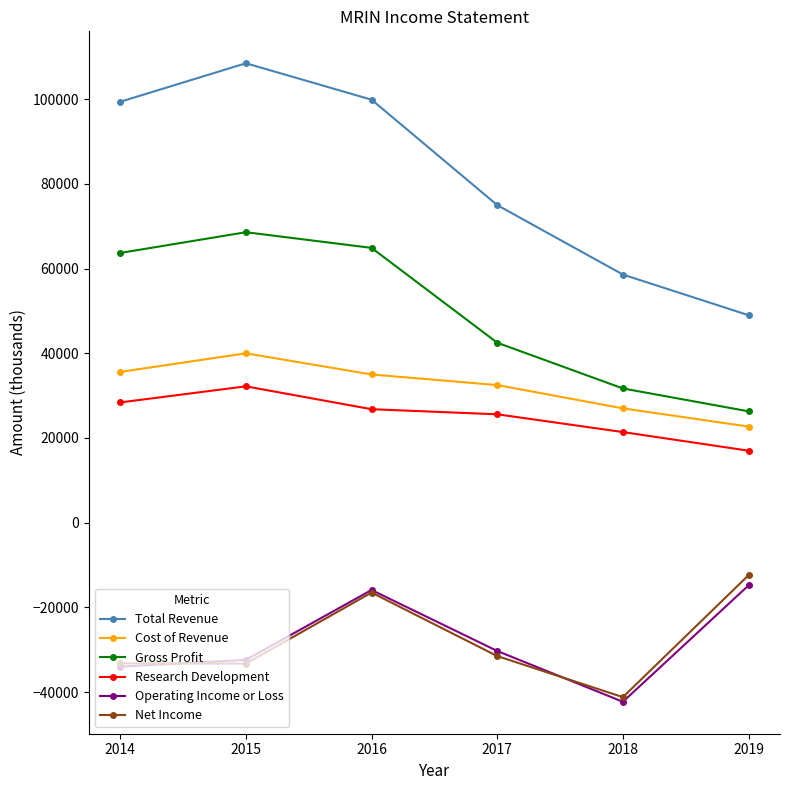

At which category is the sum across all series the highest?

2016